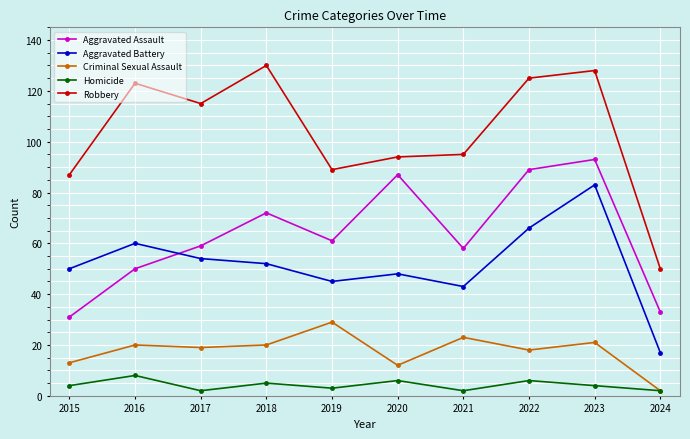

True or false: Robbery and Criminal Sexual Assault intersect in this chart.

False